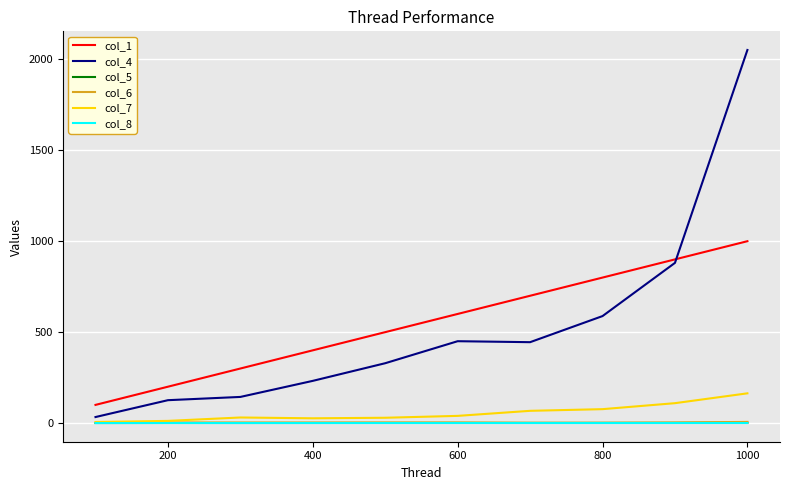

At how many categories does at least one series exceed 1610?

1